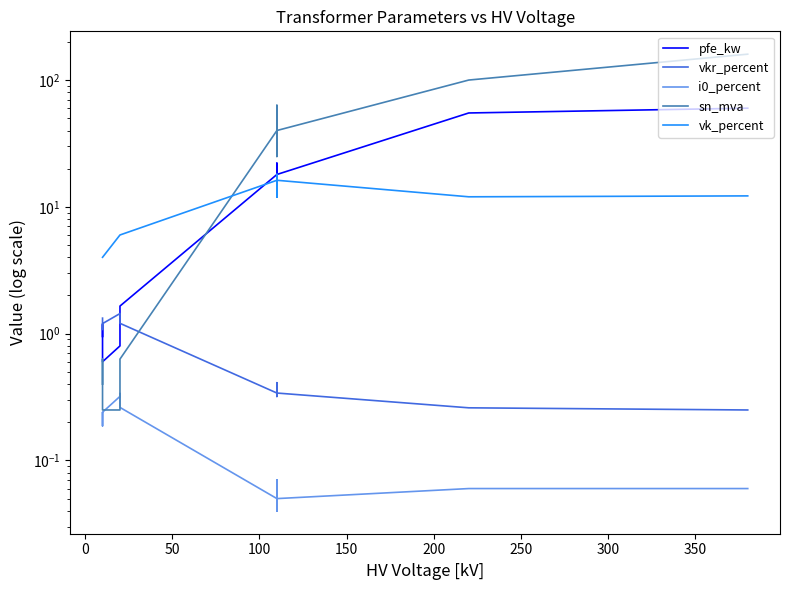

Reading left to right, what are all the values shown in this chart?

pfe_kw: 0.9	1.2	0.6	0.8	1.4	1.6	18.0	22.0	14.0	22.0	14.0	18.0	55.0	60.0
vkr_percent: 1.3	1.1	1.2	1.4	1.4	1.2	0.3	0.3	0.4	0.3	0.4	0.3	0.3	0.2
i0_percent: 0.2	0.2	0.2	0.3	0.3	0.3	0.1	0.0	0.1	0.0	0.1	0.1	0.1	0.1
sn_mva: 0.4	0.6	0.2	0.2	0.4	0.6	40.0	63.0	25.0	63.0	25.0	40.0	100.0	160.0
vk_percent: 4.0	4.0	4.0	6.0	6.0	6.0	16.2	18.0	12.0	18.0	12.0	16.2	12.0	12.2